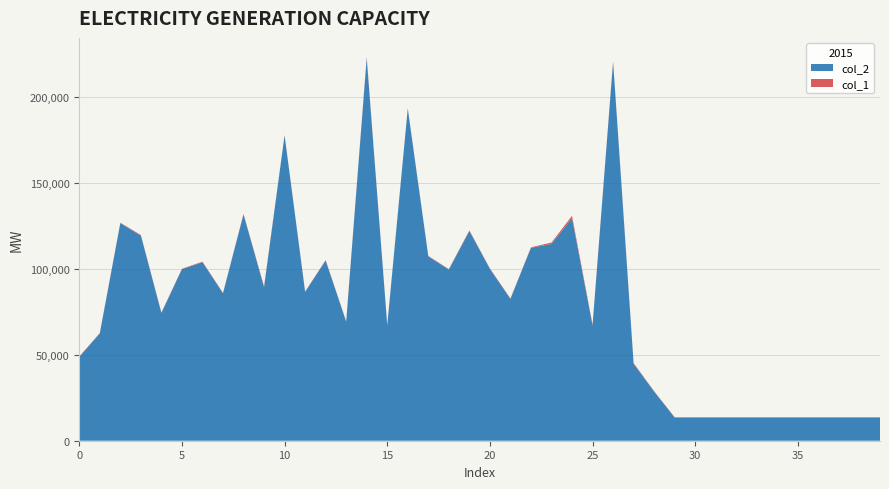

Reading right to left, what are all the values shown in this chart?

col_2: 39=13440	38=13440	37=13440	36=13440	35=13440	34=13440	33=13440	32=13440	31=13440	30=13440	29=13440	28=28552	27=44735	26=220248	25=67025	24=129347	23=114432	22=112160	21=82452	20=99909	19=121950	18=99483	17=107197	16=193060	15=67050	14=222296	13=69171	12=104773	11=86516	10=177459	9=89213	8=131582	7=85724	6=103818	5=99746	4=74260	3=119235	2=126514	1=62370	0=48757
col_1: 39=240	38=240	37=240	36=240	35=240	34=240	33=240	32=240	31=240	30=240	29=240	28=246	27=400	26=432	25=525	24=1413	23=794	22=302	21=233	20=256	19=359	18=287	17=246	16=258	15=223	14=762	13=318	12=240	11=230	10=279	9=526	8=273	7=207	6=300	5=235	4=262	3=354	2=246	1=231	0=230